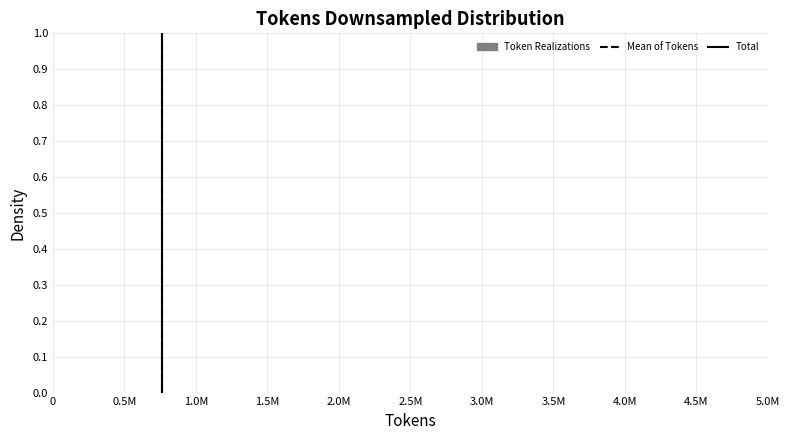

True or false: the data shows 0.0 at 2.0M.

True